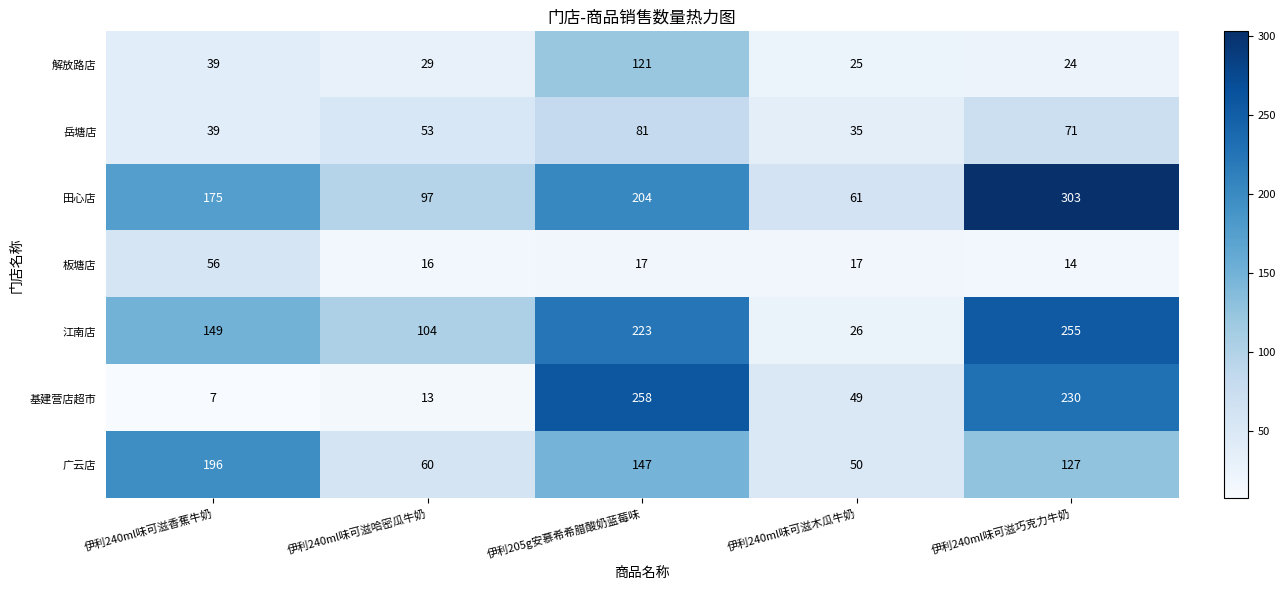

What is the total value across all series at 伊利240ml味可滋木瓜牛奶?

263